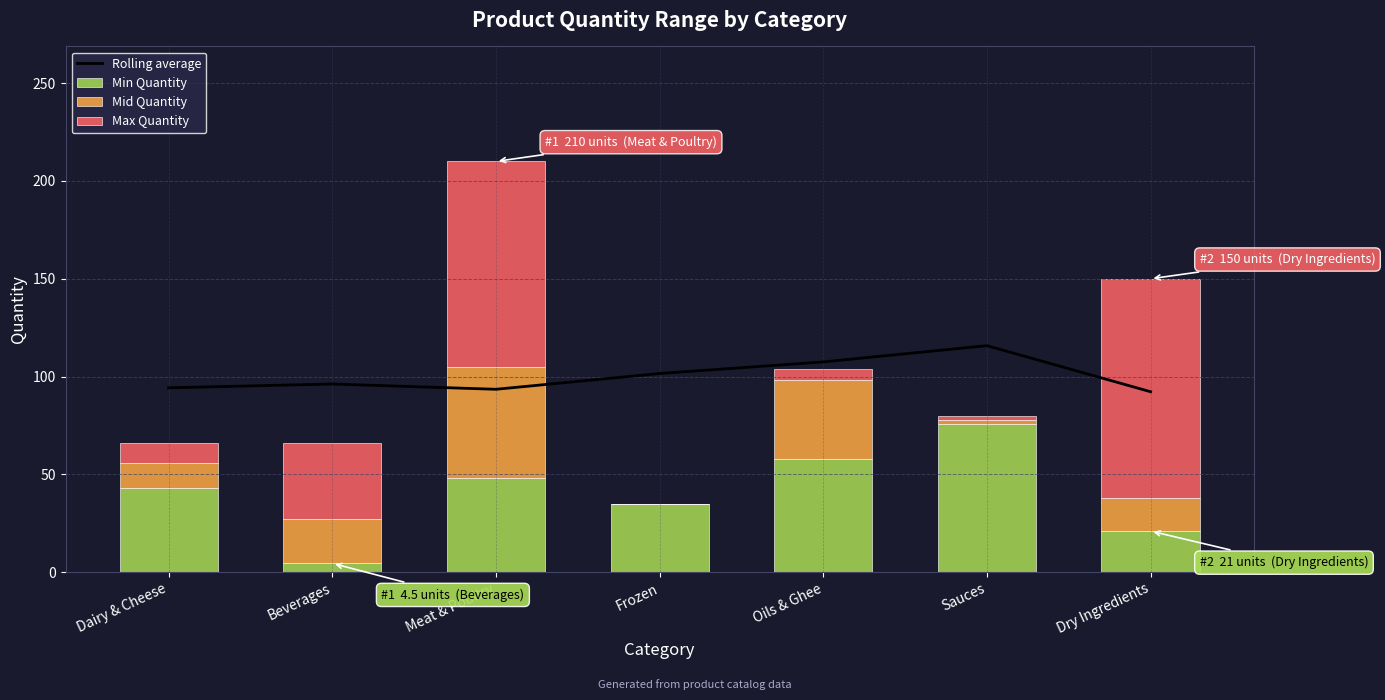

Does the chart contain any negative values?

No